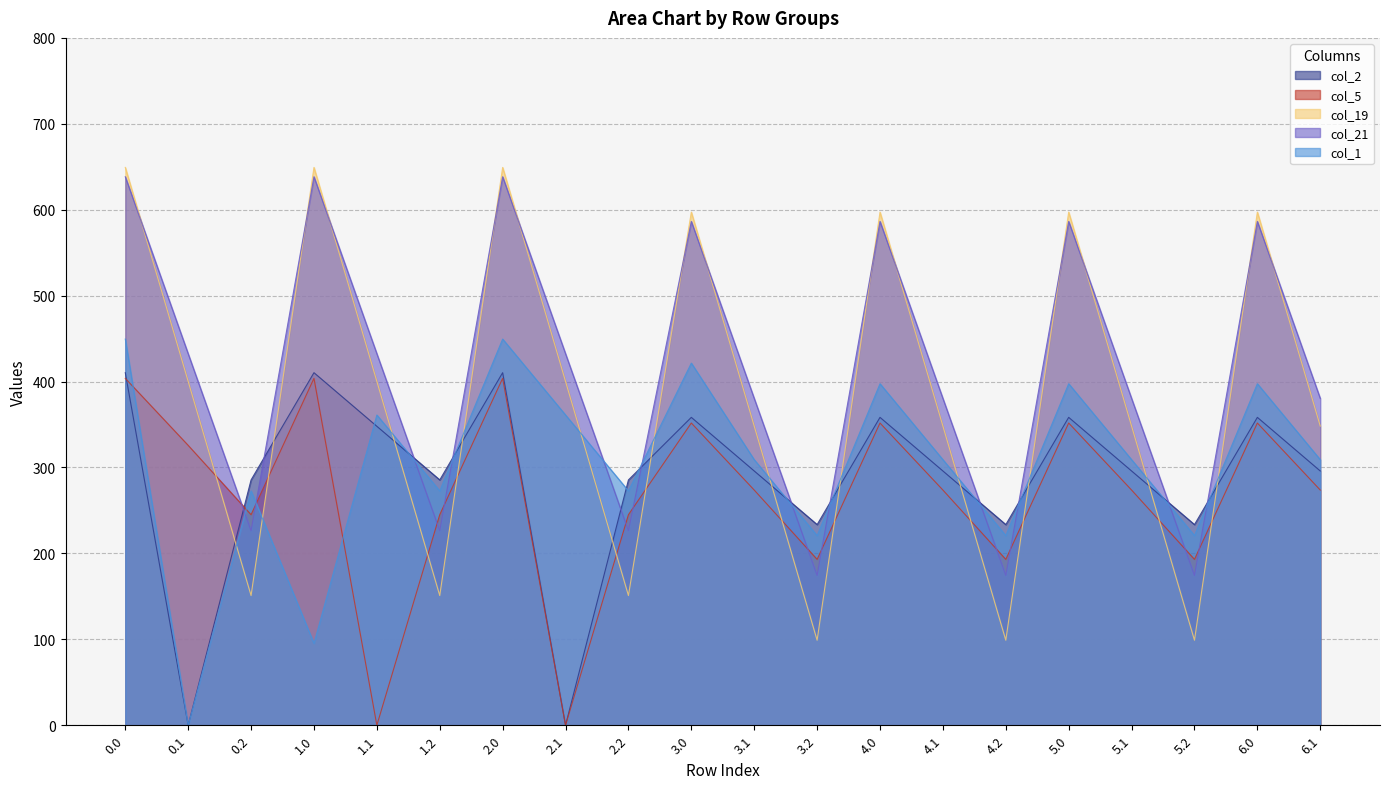

True or false: col_5 has a value of 273.7 at 5.1.

True